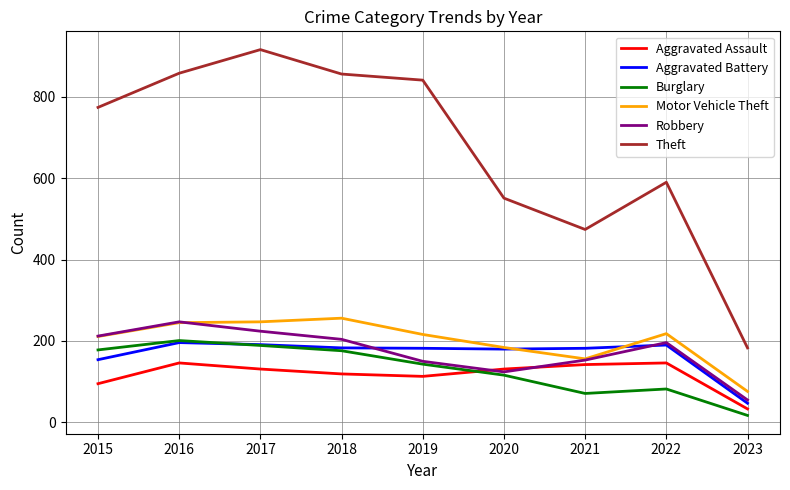

True or false: Theft and Aggravated Assault intersect in this chart.

False